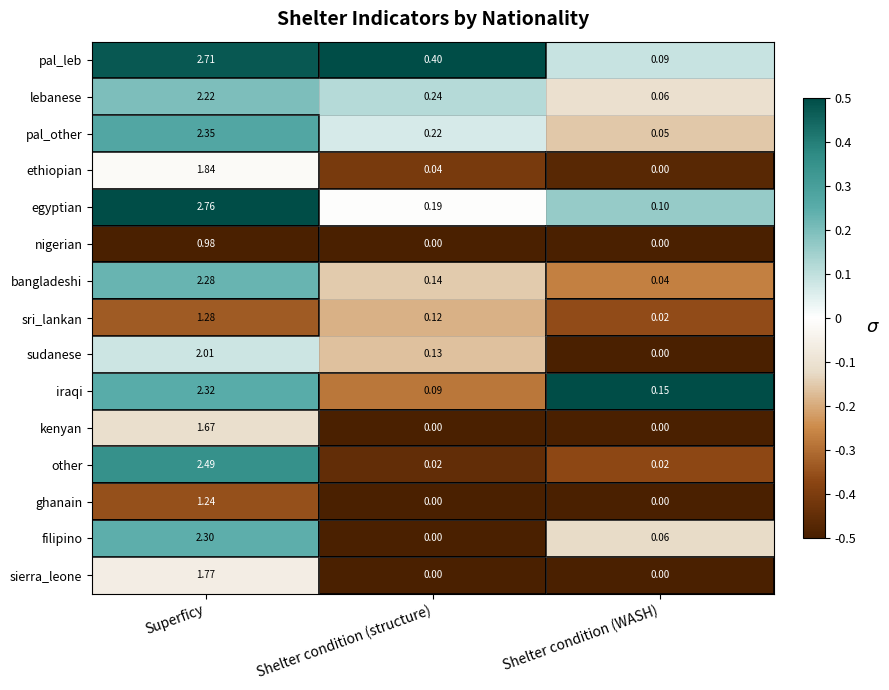

Which series has the largest total across all categories?

pal_leb